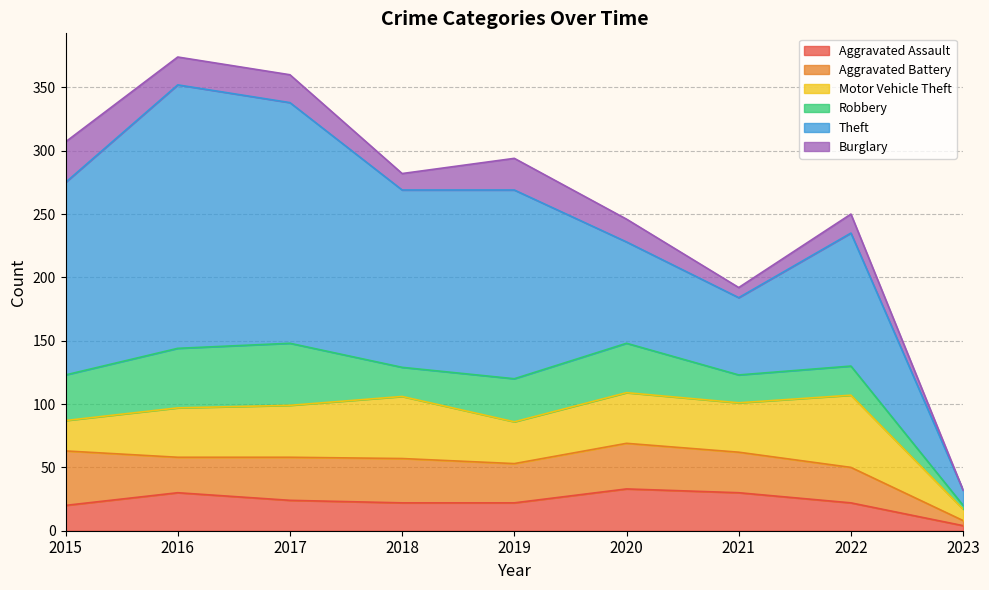

At 2019, list the series in order from largest to smallest.

Theft, Robbery, Motor Vehicle Theft, Aggravated Battery, Burglary, Aggravated Assault